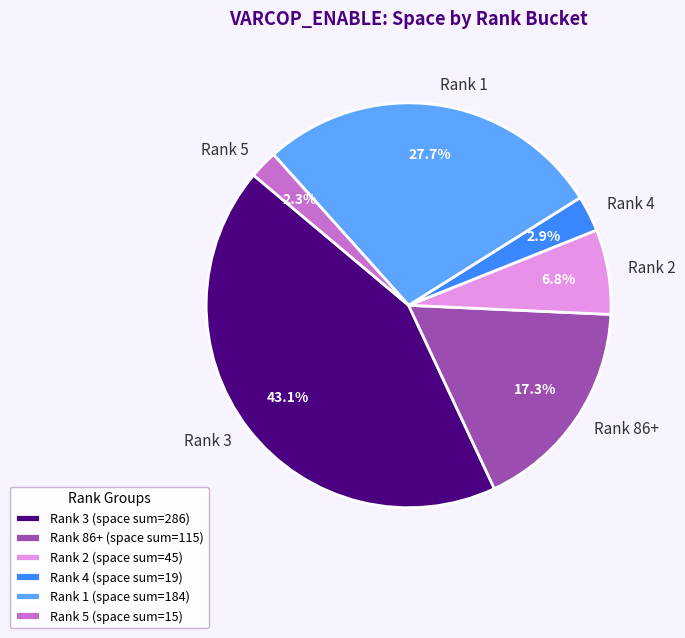

Does Rank 4 account for over 50% of the chart?

No